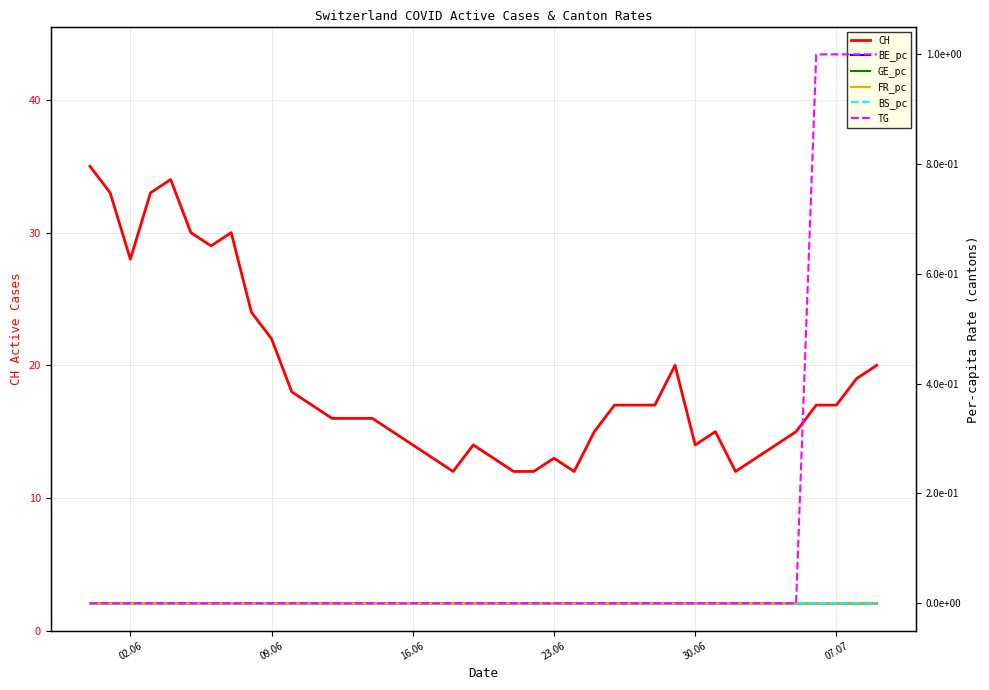

Rank the series by their maximum value, from lowest to highest.

BE_pc, GE_pc, FR_pc, BS_pc, TG, CH